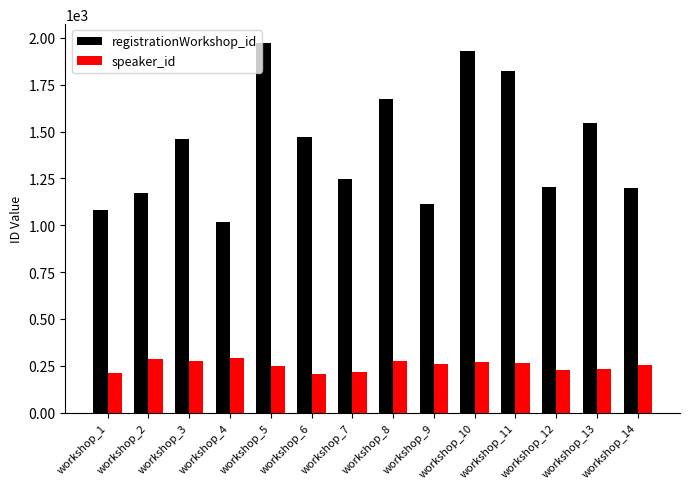

What is the maximum value for registrationWorkshop_id?

1975